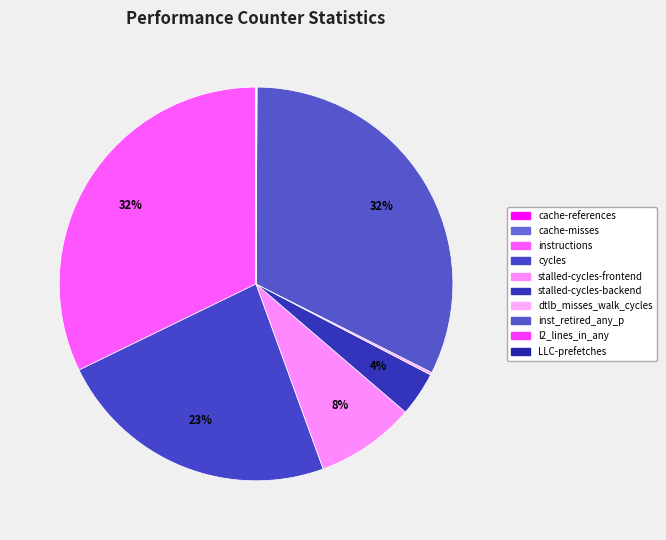

What is the smallest slice in the pie chart?

cache-misses